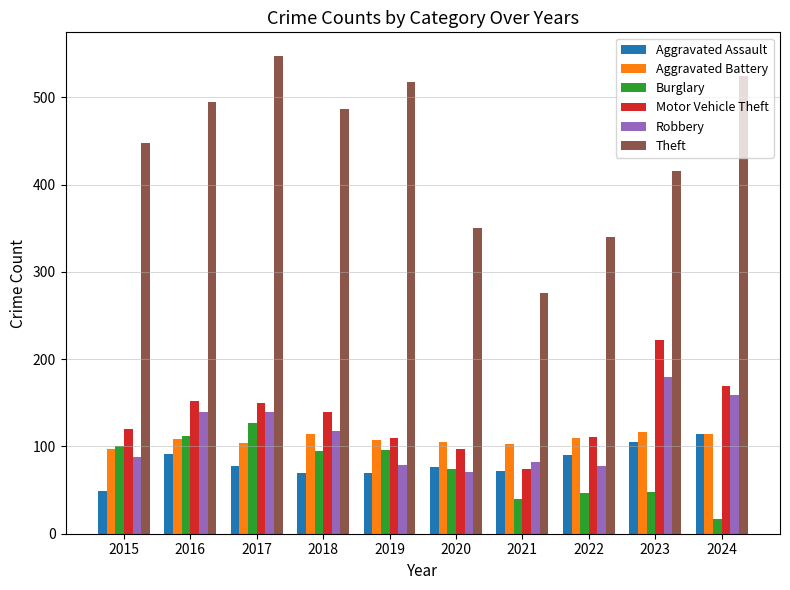

Which label corresponds to the largest value in the chart?

2017